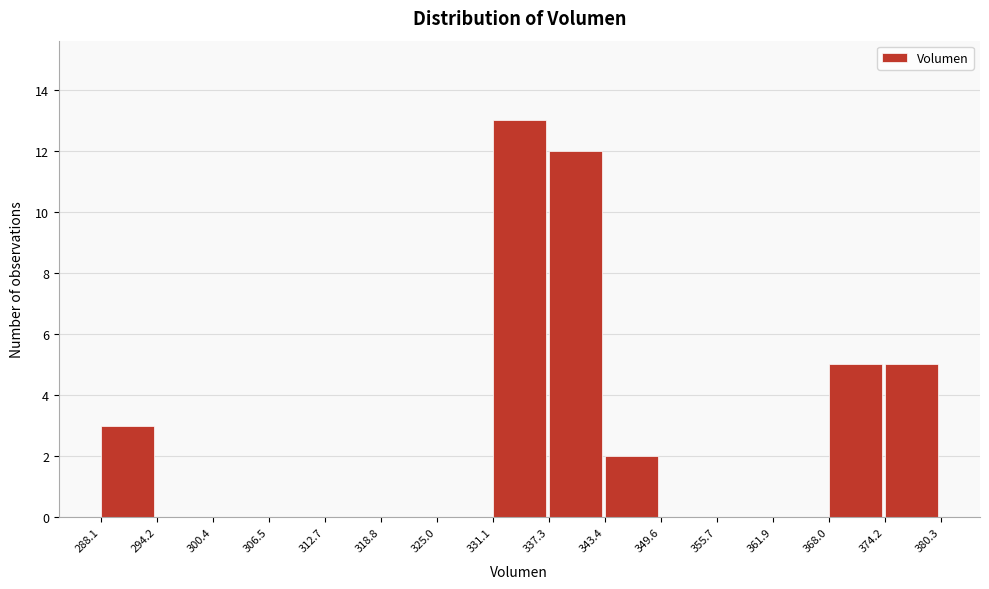

Over which range of the x-axis is the bar tallest?

331.1 to 337.3